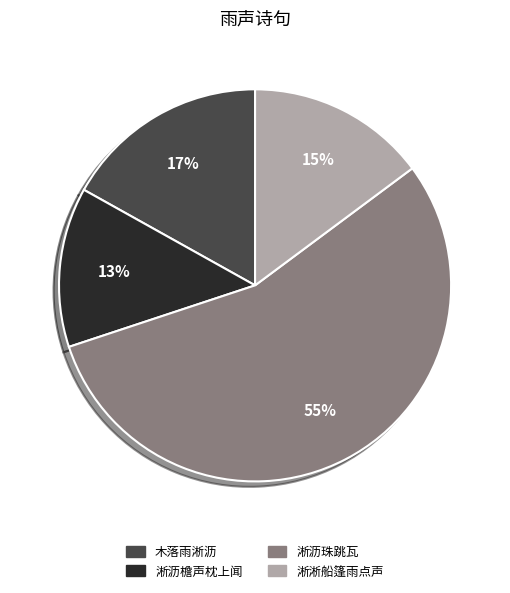

Is it true that 木落雨淅沥 is 17% of the pie?

True